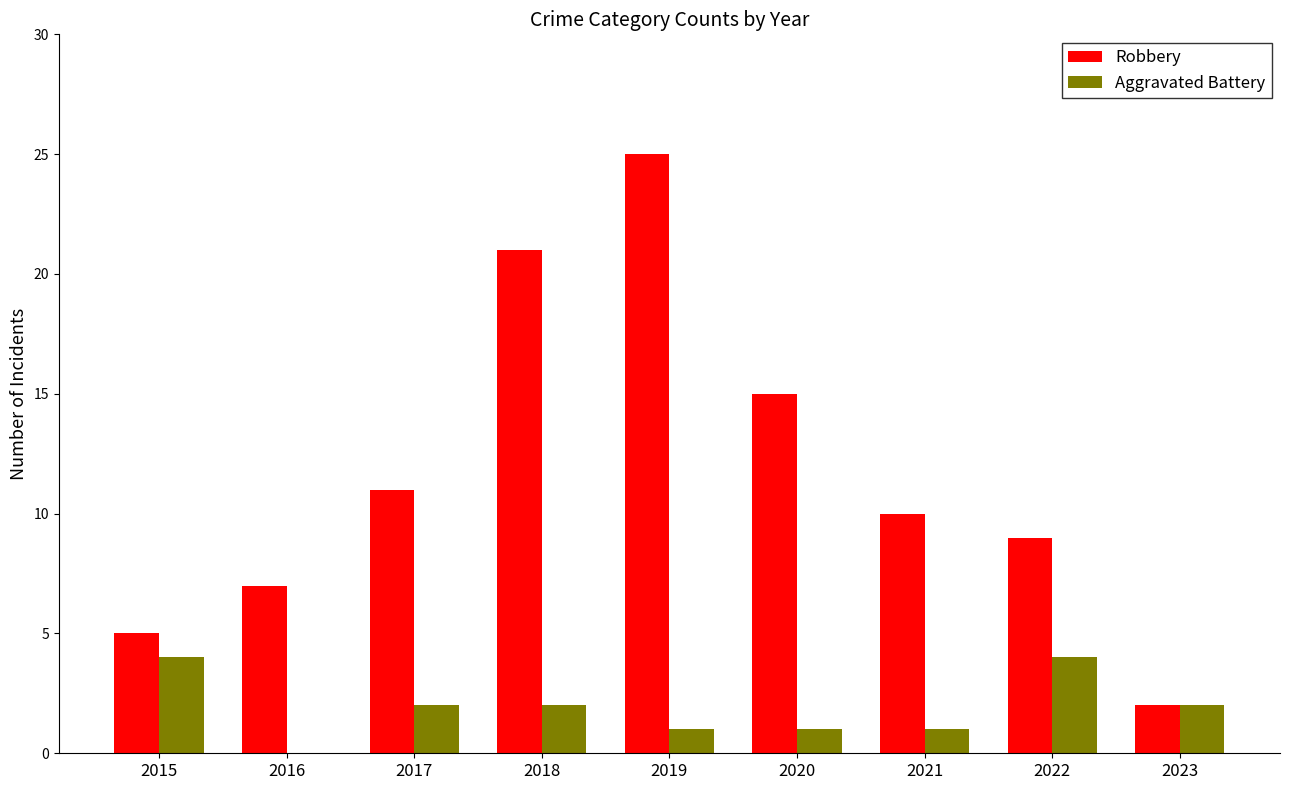

The Aggravated Battery series shows 2 at 2018. True or false?

True